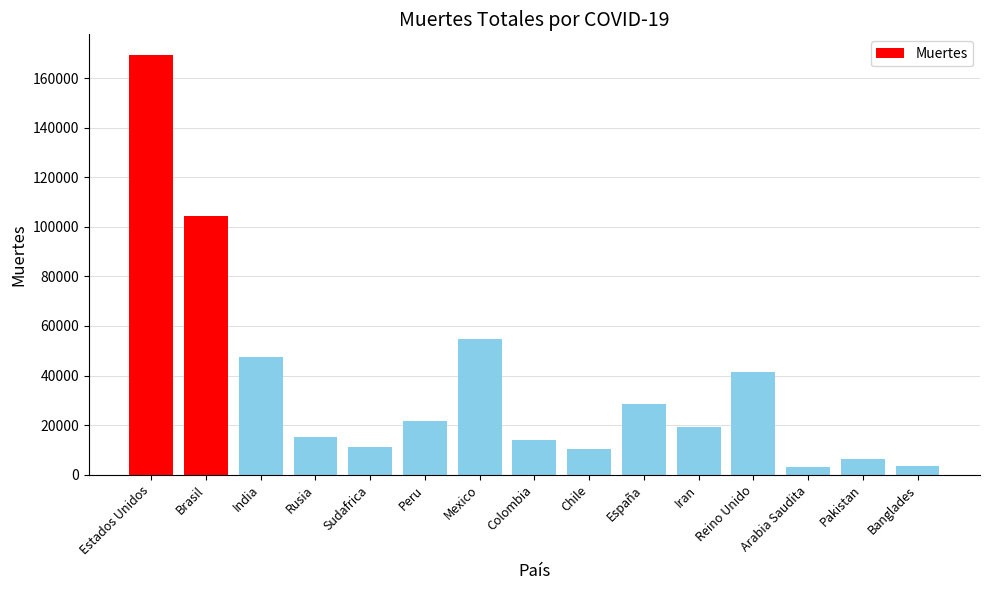

Which has a higher value, Sudafrica or Rusia?

Rusia